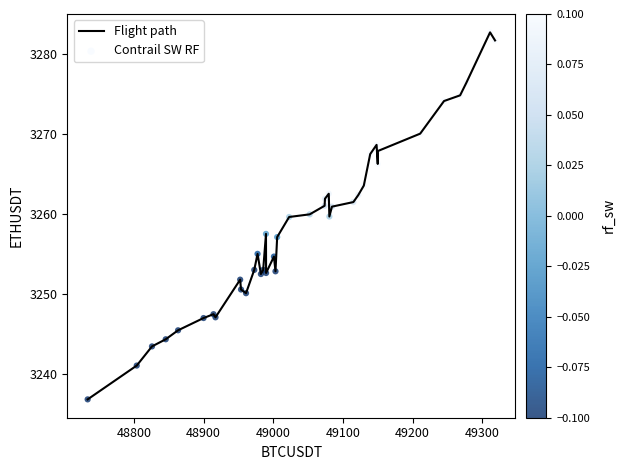

What is the smallest value displayed?

3236.8